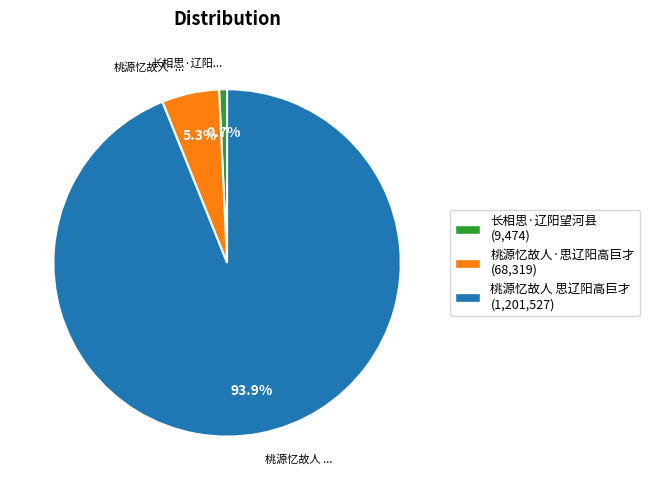

Is it true that 桃源忆故人·思辽阳高巨才 is 1% of the pie?

False